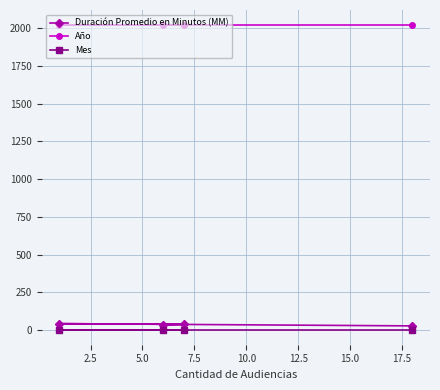

At how many categories does at least one series exceed 193?

4